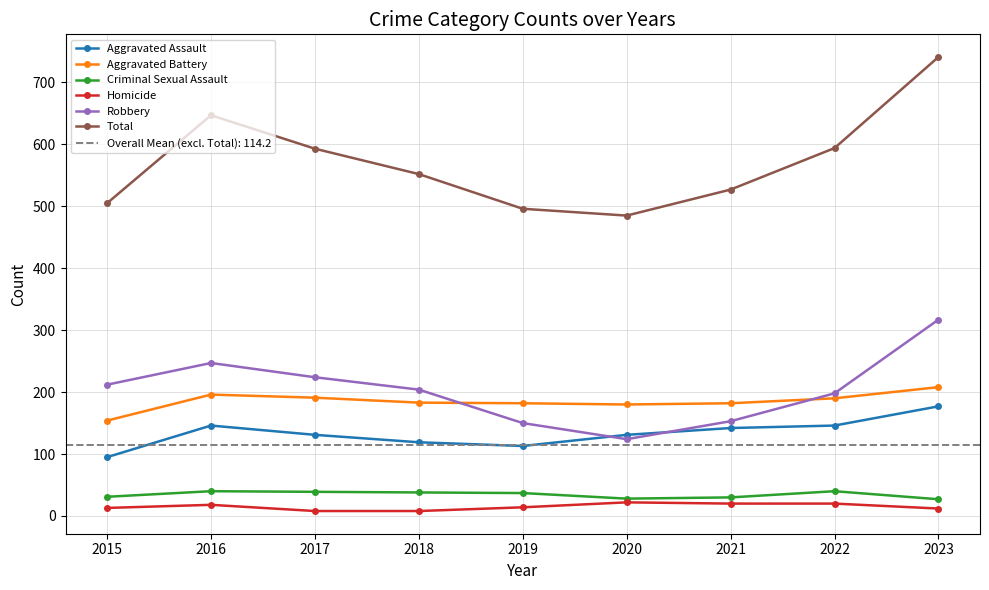

Rank the series at 2016 from lowest to highest value.

Homicide, Criminal Sexual Assault, Aggravated Assault, Aggravated Battery, Robbery, Total